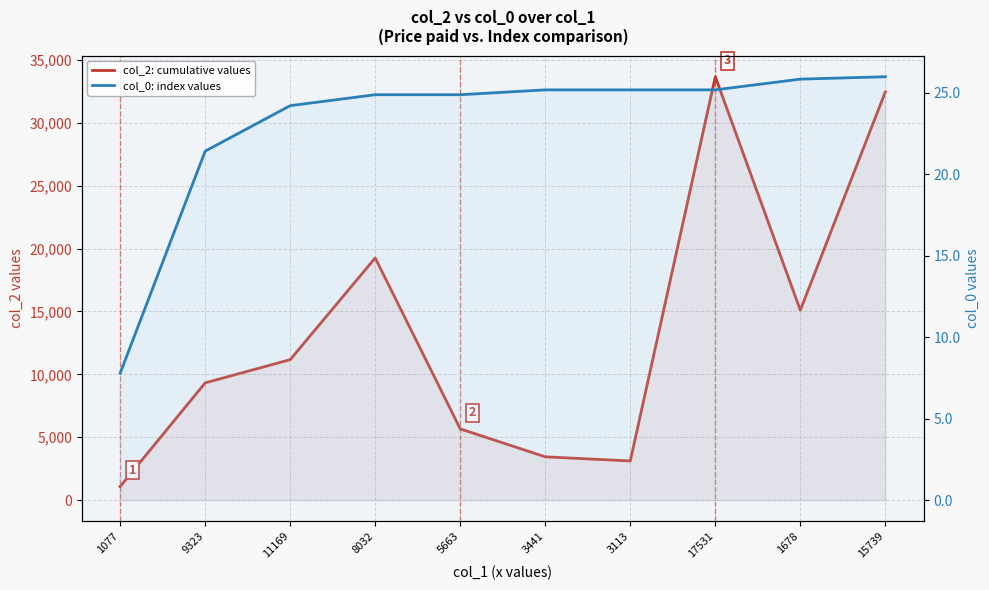

What is the total value across all series at 9323?

9344.4